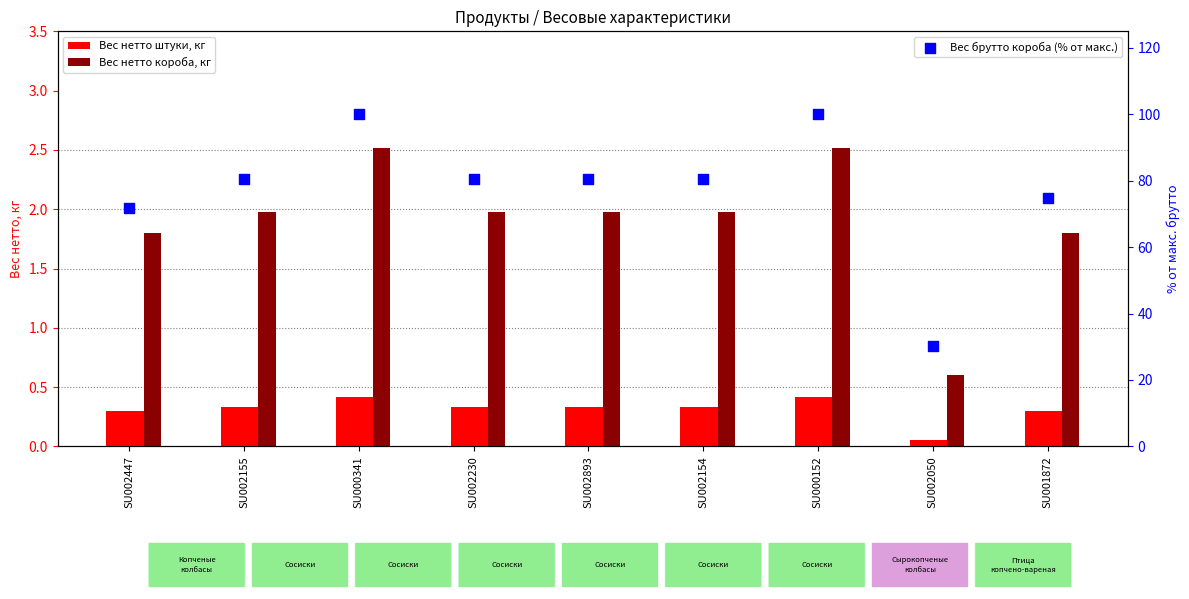

What are all the series names shown in the legend?

Вес нетто штуки, кг, Вес нетто короба, кг, Вес брутто короба (% от макс.)